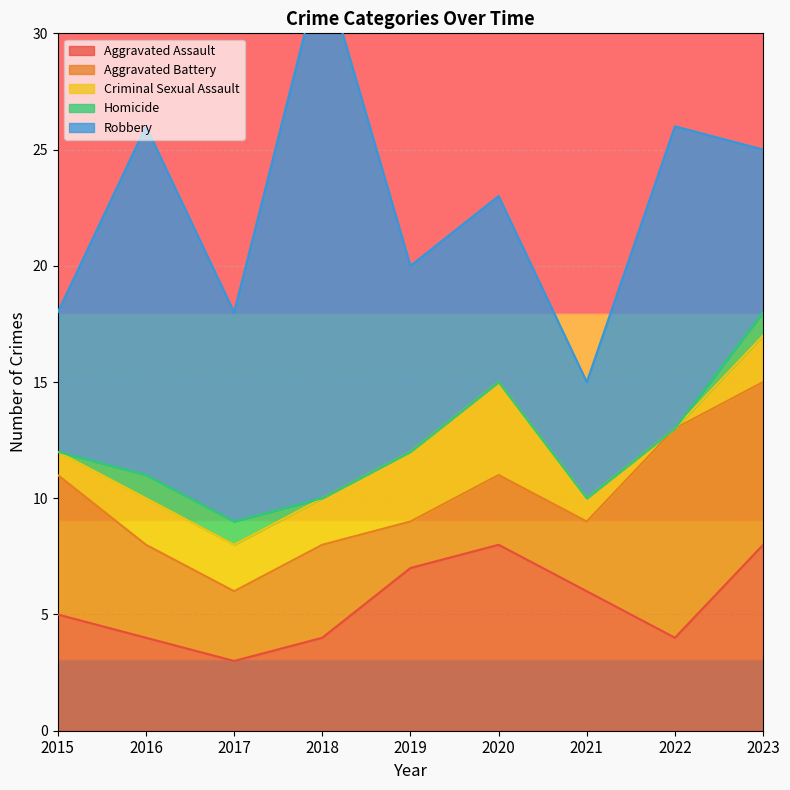

The Robbery series shows 9 at 2022. True or false?

False